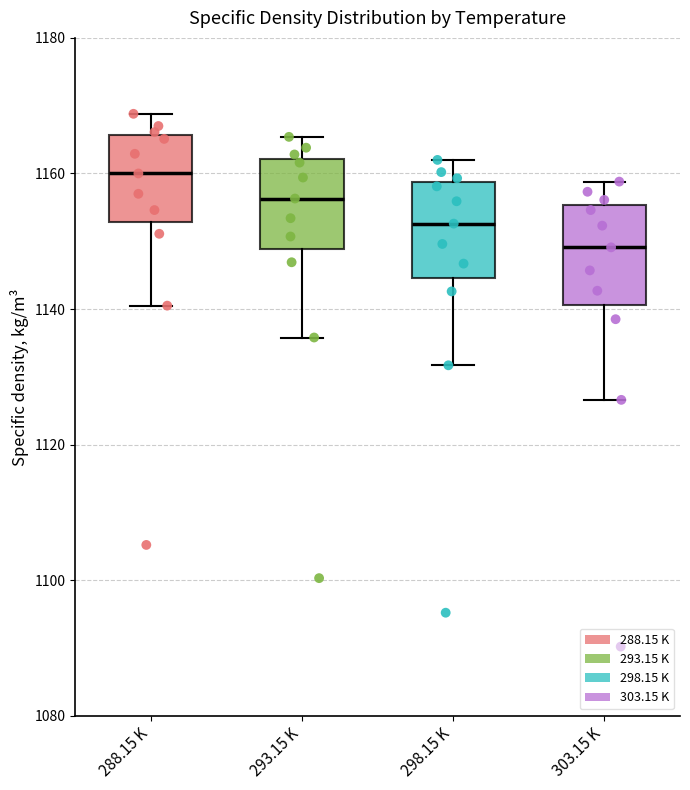

Reading left to right, read every box against the y-axis: the position of its median line, the range the box covers, and the ends of its whiskers. The values are not printed on the chart, so give them approximately, as read against the axis.

288.15 K: median 1160, box 1152 to 1166, whiskers 1140 to 1168
293.15 K: median 1156, box 1148 to 1162, whiskers 1136 to 1166
298.15 K: median 1152, box 1144 to 1158, whiskers 1132 to 1162
303.15 K: median 1150, box 1140 to 1156, whiskers 1126 to 1158